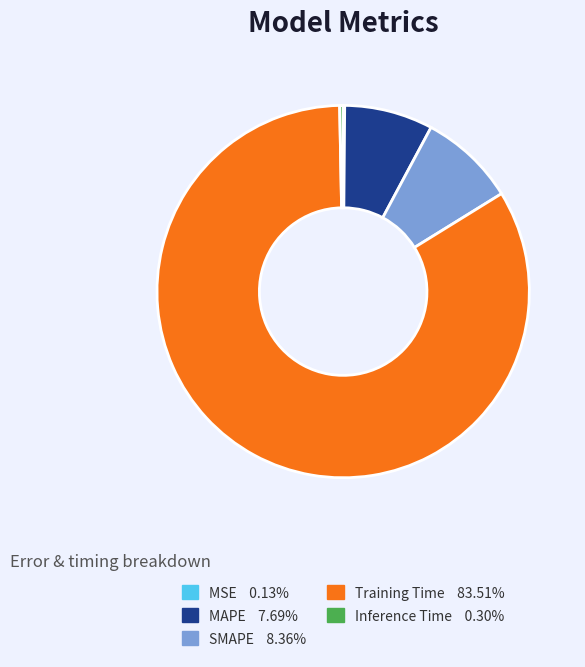

The MAPE slice represents 18% of the pie. True or false?

False